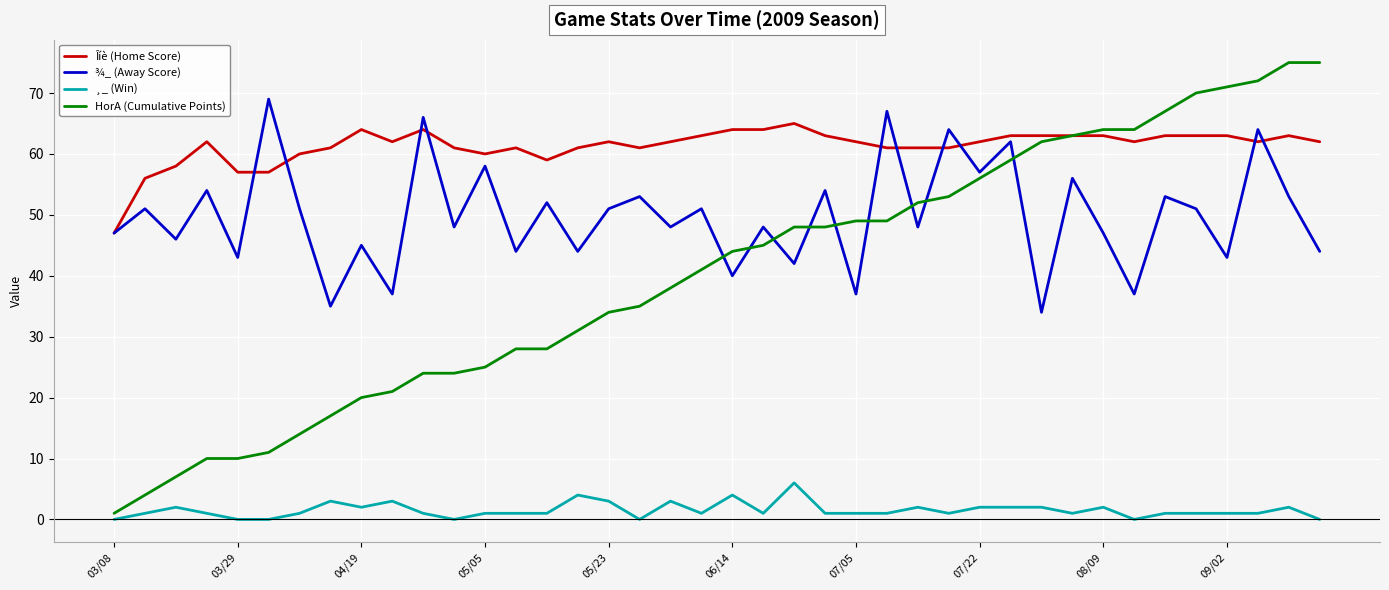

In ¾_ (Away Score), how many points are lower than both neighbors (excluding endpoints)?

16